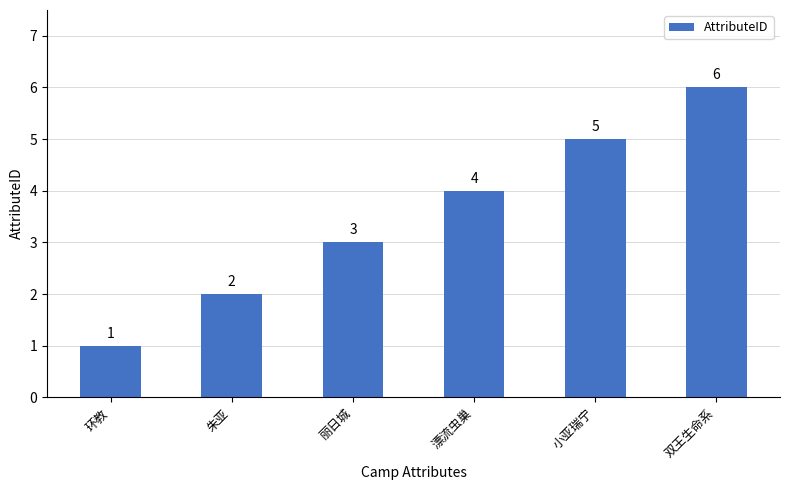

Rank the categories by value from lowest to highest.

环教, 朱亚, 丽日城, 漂流虫巢, 小亚瑞宁, 双王生命系